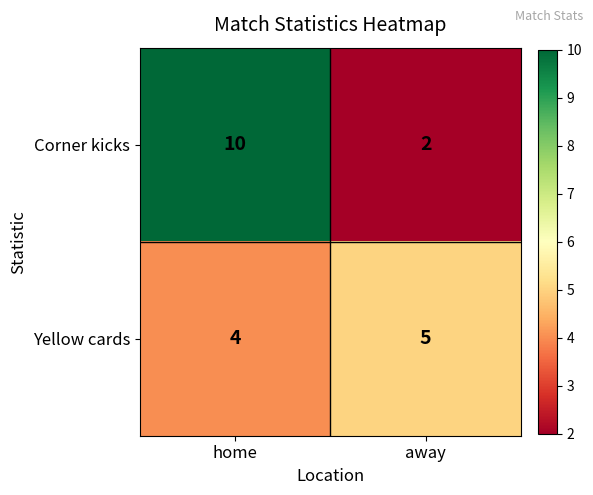

Which category has the lowest value across all series?

away